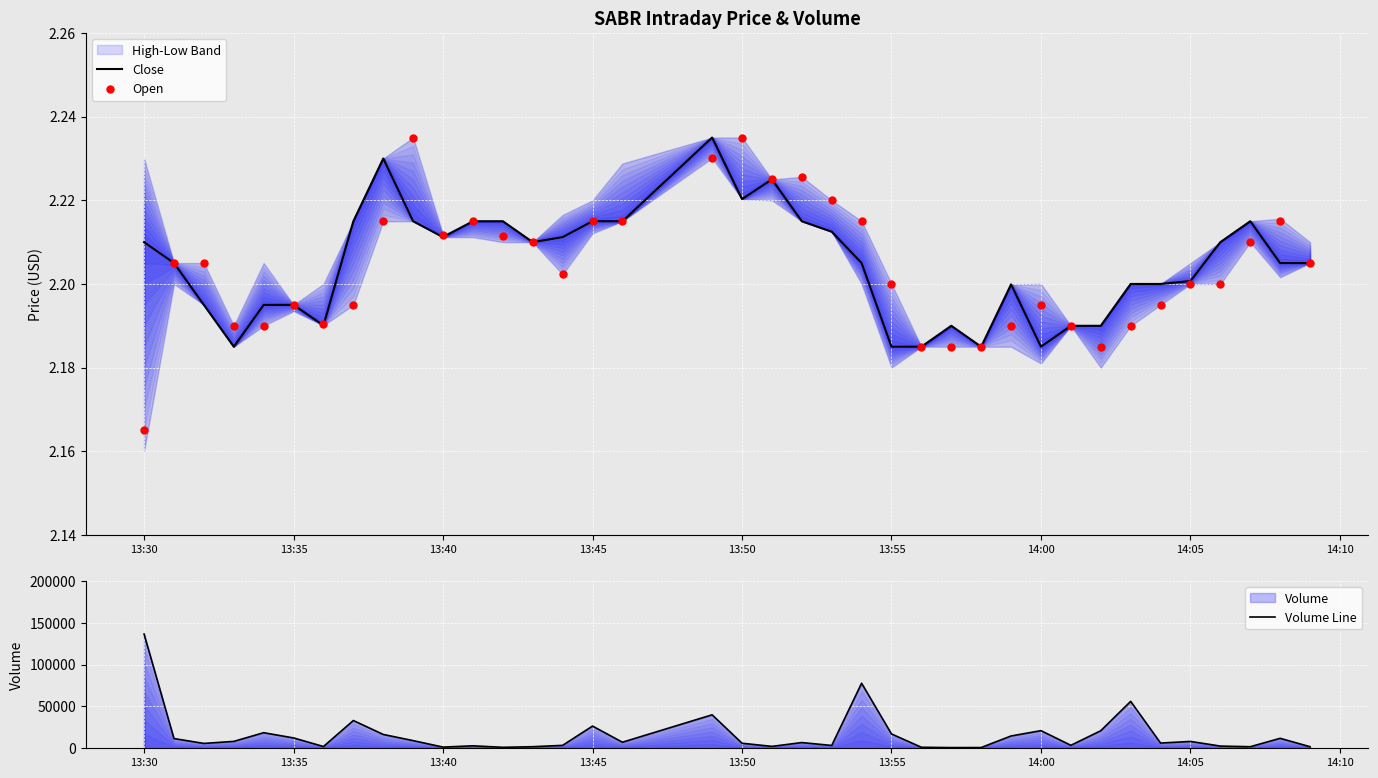

What is the total value across all series at 14:00?

21055.4